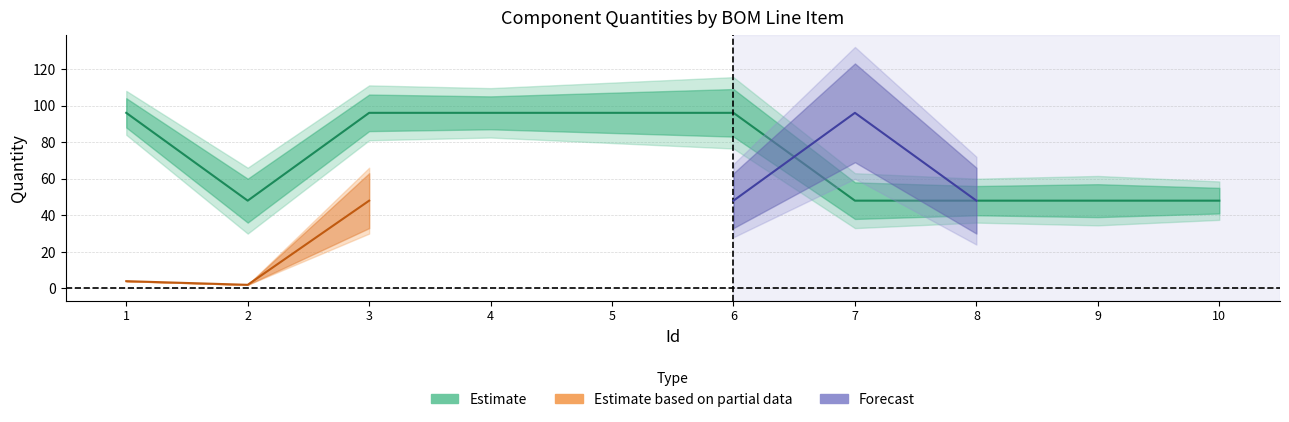

What is the sum of all Estimate based on partial data values?

54